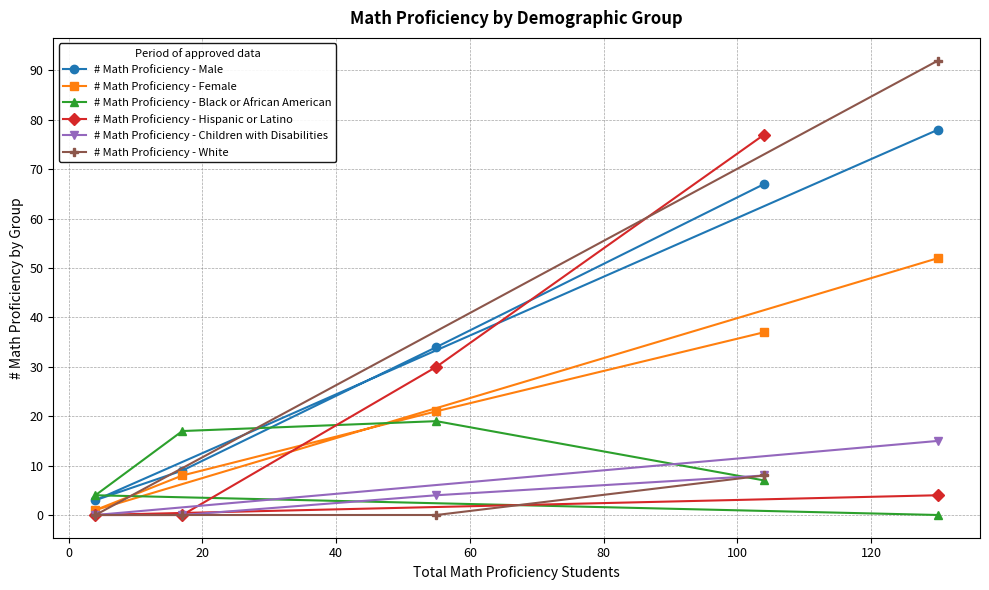

Reading right to left, what are all the values shown in this chart?

# Math Proficiency - Male: 78	67	34	9	3
# Math Proficiency - Female: 52	37	21	8	1
# Math Proficiency - Black or African American: 0	7	19	17	4
# Math Proficiency - Hispanic or Latino: 4	77	30	0	0
# Math Proficiency - Children with Disabilities: 15	8	4	0	0
# Math Proficiency - White: 92	8	0	0	0